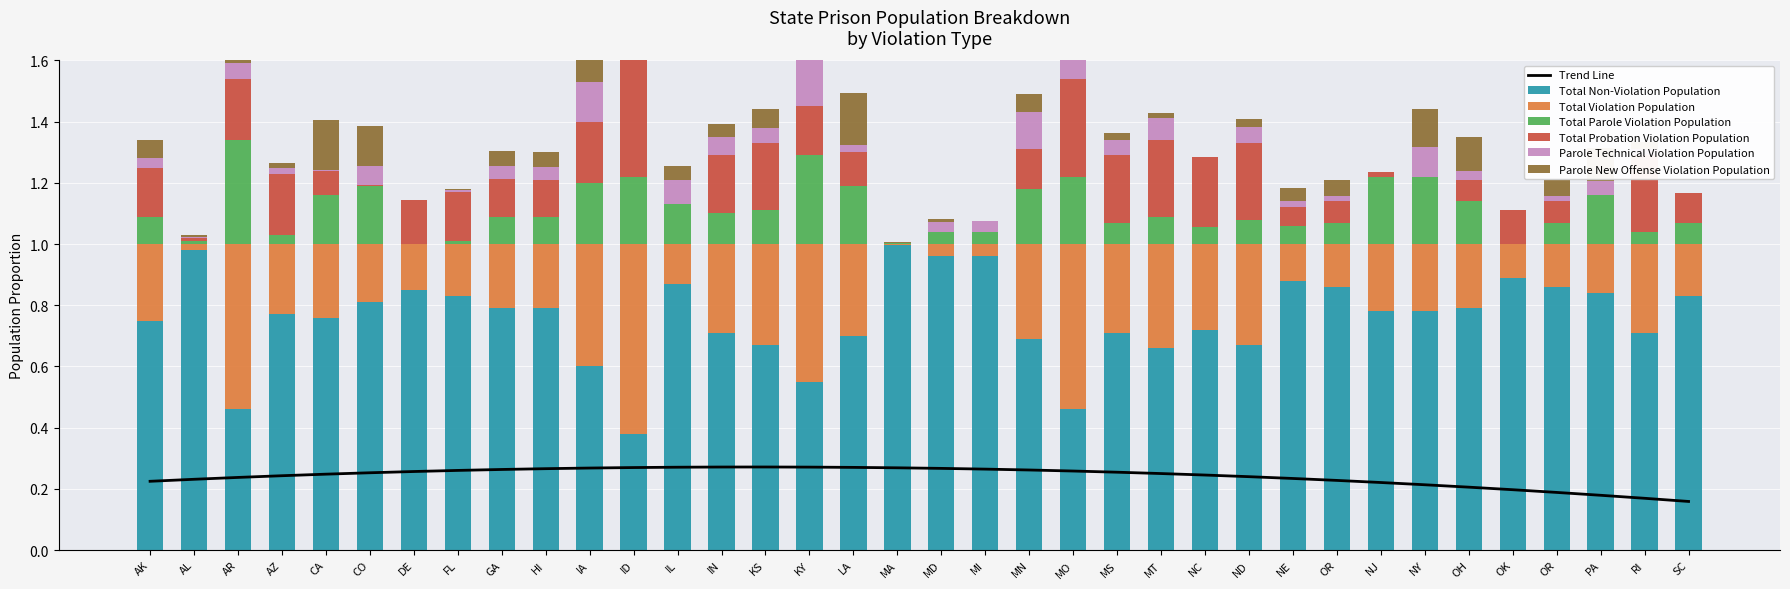

Reading left to right, what are all the values shown in this chart?

Total Non-Violation Population: 0.8	1.0	0.5	0.8	0.8	0.8	0.8	0.8	0.8	0.8	0.6	0.4	0.9	0.7	0.7	0.6	0.7	1.0	1.0	1.0	0.7	0.5	0.7	0.7	0.7	0.7	0.9	0.9	0.8	0.8	0.8	0.9	0.9	0.8	0.7	0.8
Total Violation Population: 0.2	0.0	0.5	0.2	0.2	0.2	0.2	0.2	0.2	0.2	0.4	0.6	0.1	0.3	0.3	0.4	0.3	0.0	0.0	0.0	0.3	0.5	0.3	0.3	0.3	0.3	0.1	0.1	0.2	0.2	0.2	0.1	0.1	0.2	0.3	0.2
Total Parole Violation Population: 0.1	0.0	0.3	0.0	0.2	0.2	0.0	0.0	0.1	0.1	0.2	0.2	0.1	0.1	0.1	0.3	0.2	0.0	0.0	0.0	0.2	0.2	0.1	0.1	0.1	0.1	0.1	0.1	0.2	0.2	0.1	0.0	0.1	0.2	0.0	0.1
Total Probation Violation Population: 0.2	0.0	0.2	0.2	0.1	0.0	0.1	0.2	0.1	0.1	0.2	0.4	0.0	0.2	0.2	0.2	0.1	0.0	0.0	0.0	0.1	0.3	0.2	0.2	0.2	0.2	0.1	0.1	0.0	0.0	0.1	0.1	0.1	0.0	0.2	0.1
Parole Technical Violation Population: 0.0	0.0	0.1	0.0	0.0	0.1	0.0	0.0	0.0	0.0	0.1	0.0	0.1	0.1	0.1	0.3	0.0	0.0	0.0	0.0	0.1	0.1	0.0	0.1	0.0	0.1	0.0	0.0	0.0	0.1	0.0	0.0	0.0	0.0	0.0	0.0
Parole New Offense Violation Population: 0.1	0.0	0.3	0.0	0.2	0.1	0.0	0.0	0.1	0.1	0.1	0.0	0.0	0.0	0.1	0.0	0.2	0.0	0.0	0.0	0.1	0.1	0.0	0.0	0.0	0.0	0.0	0.1	0.0	0.1	0.1	0.0	0.1	0.1	0.0	0.0